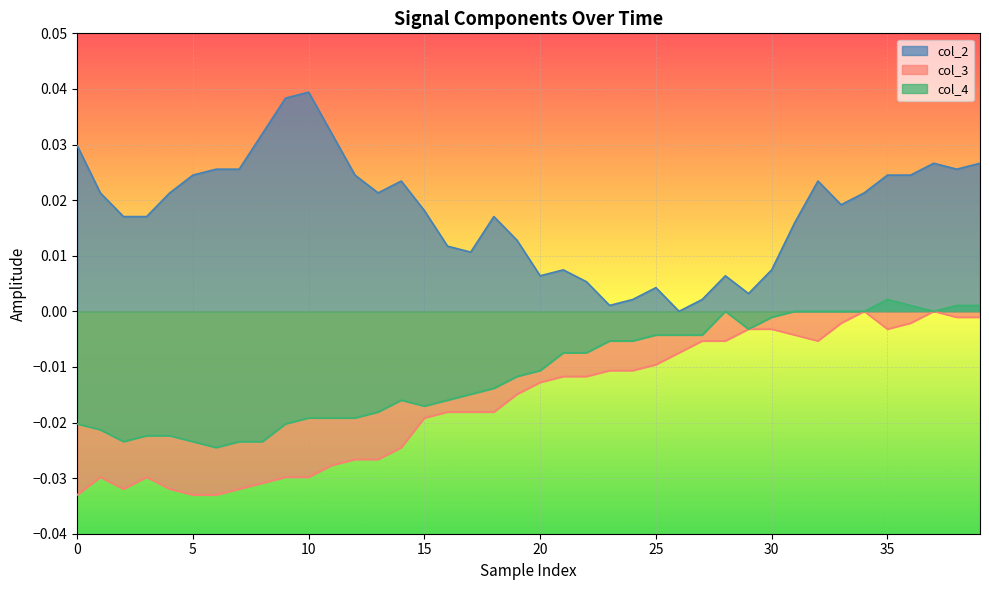

True or false: col_2 and col_3 intersect in this chart.

False